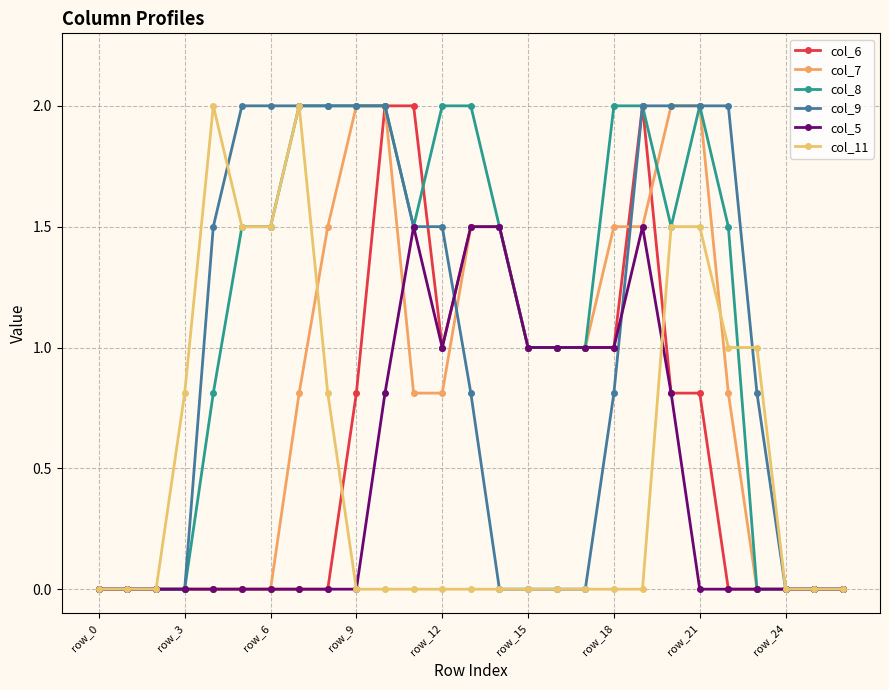

How many lines are shown in the chart?

6